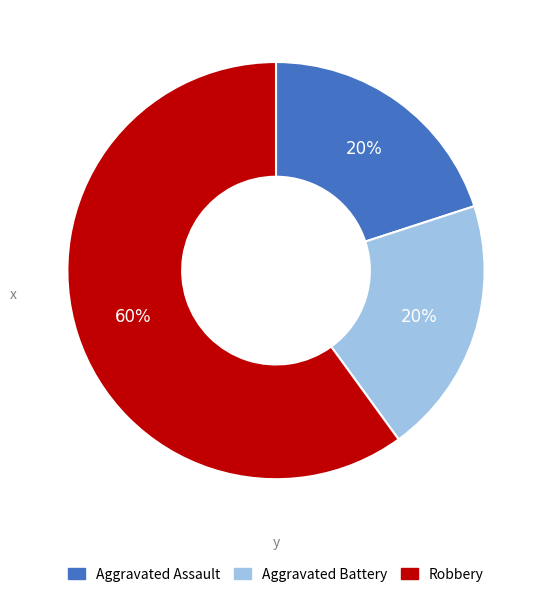

What is the ratio of the value at Robbery to the value at Aggravated Battery?

3.0